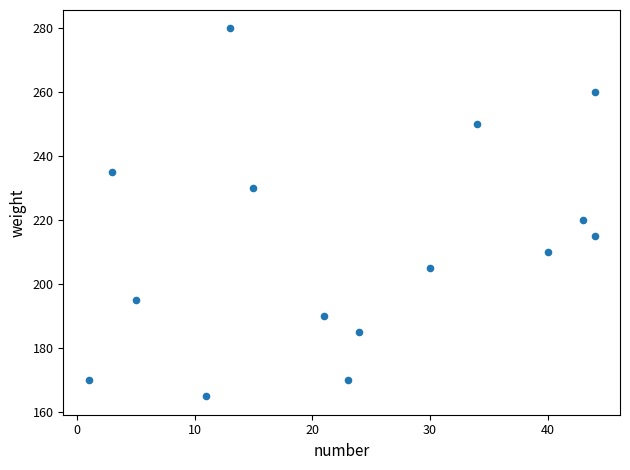

What Y value in the scatter plot is closest to 222?

220